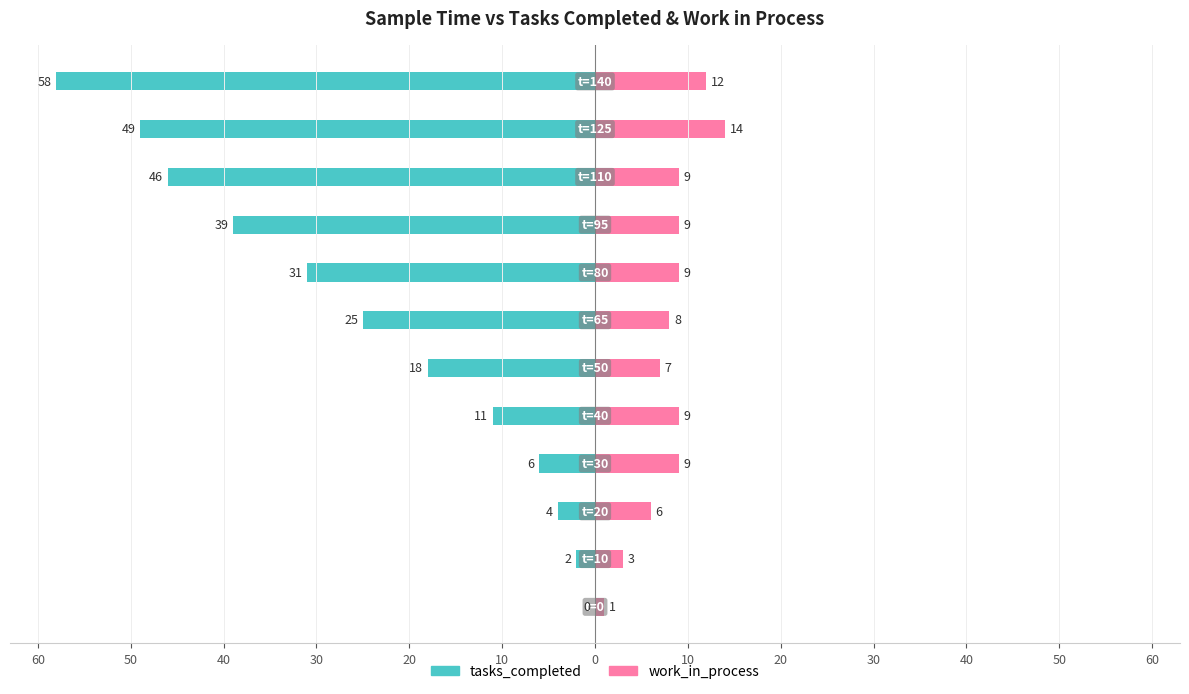

How many bars are there in total?

24